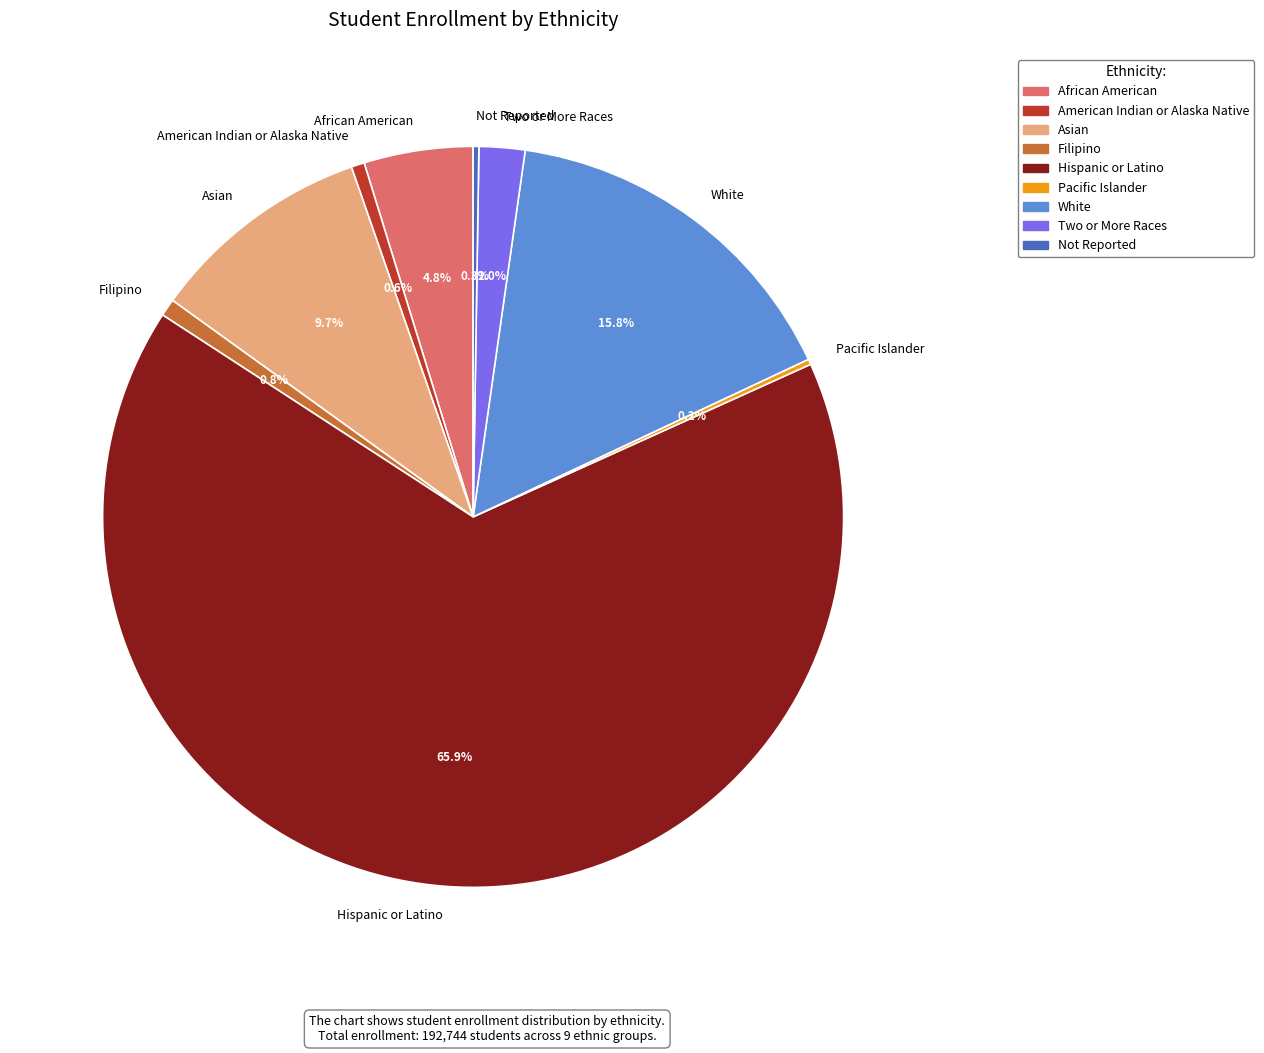

To the nearest percent, what is the combined percentage of Two or More Races and African American?

7%